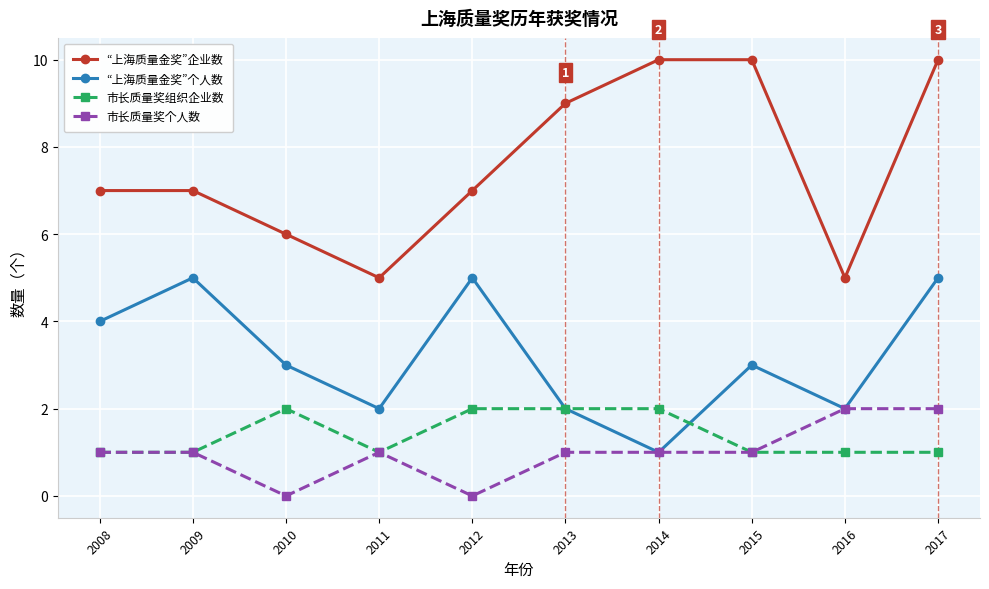

Reading right to left, extract all data points from this chart.

“上海质量金奖”企业数: 2017=10	2016=5	2015=10	2014=10	2013=9	2012=7	2011=5	2010=6	2009=7	2008=7
“上海质量金奖”个人数: 2017=5	2016=2	2015=3	2014=1	2013=2	2012=5	2011=2	2010=3	2009=5	2008=4
市长质量奖组织企业数: 2017=1	2016=1	2015=1	2014=2	2013=2	2012=2	2011=1	2010=2	2009=1	2008=1
市长质量奖个人数: 2017=2	2016=2	2015=1	2014=1	2013=1	2012=0	2011=1	2010=0	2009=1	2008=1